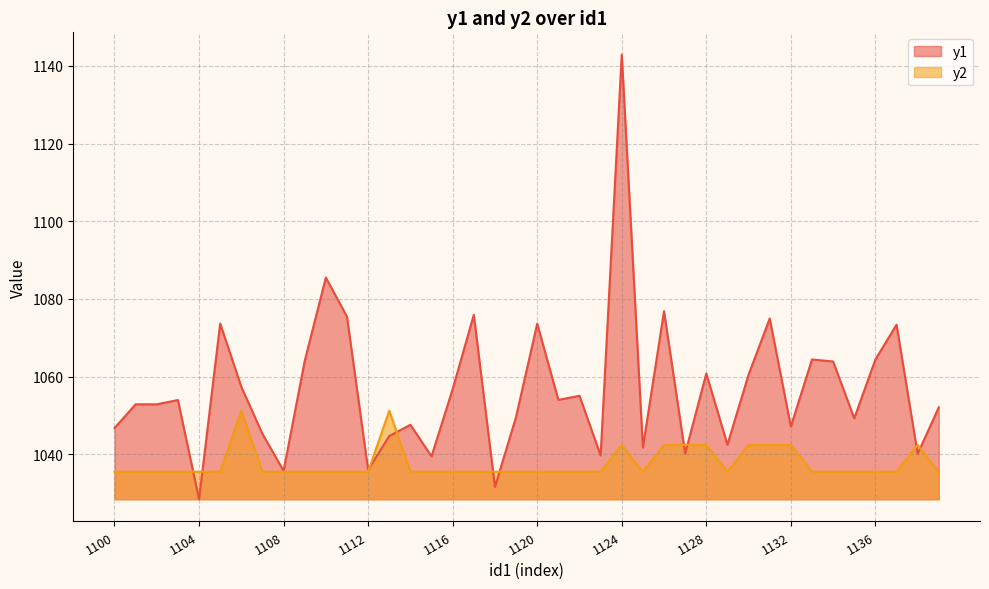

What is the difference between the second highest and minimum values in the y2 series?

15.7